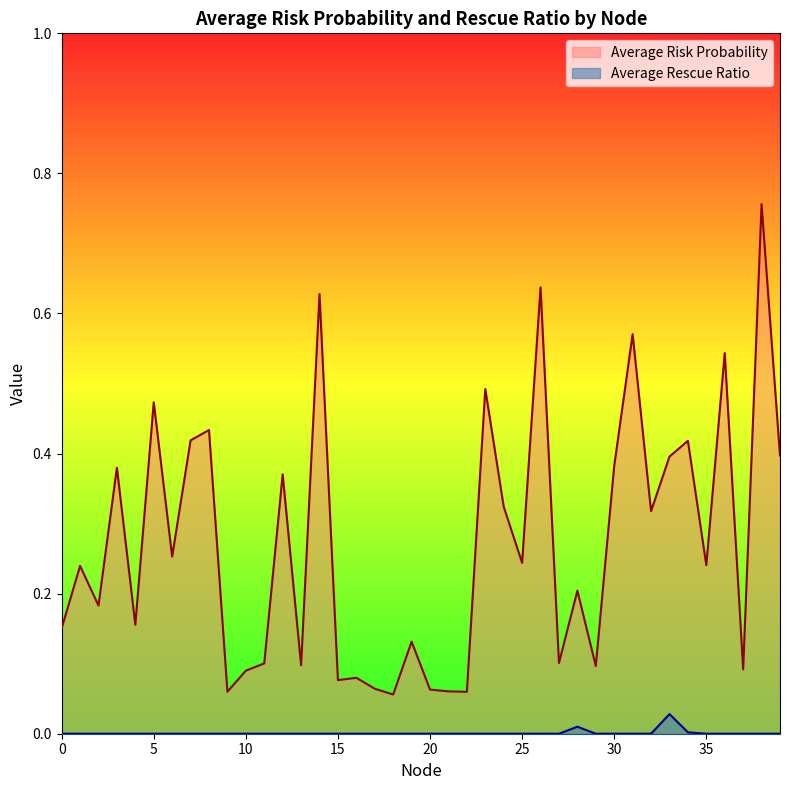

Which category has the highest value in the Average Rescue Ratio series?

33